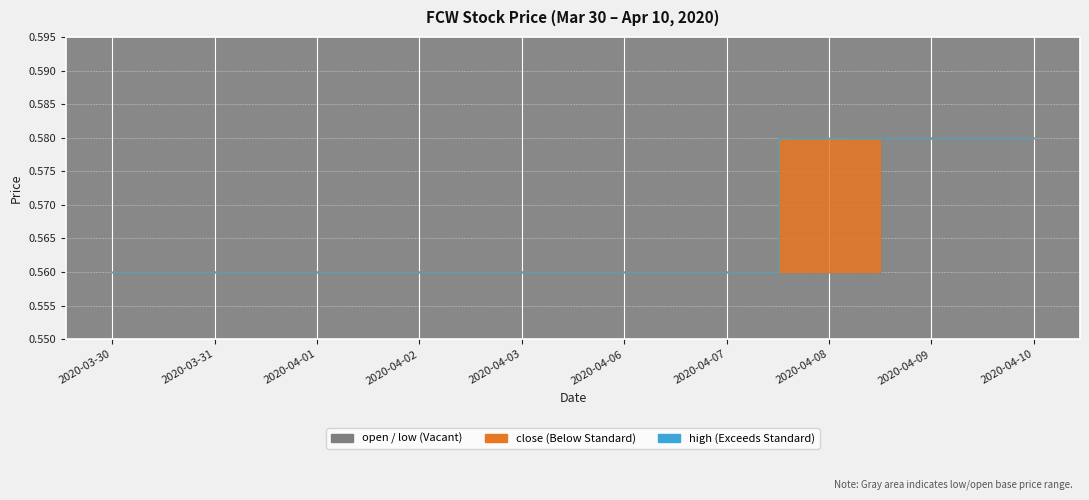

At which label does open reach its peak?

2020-04-09